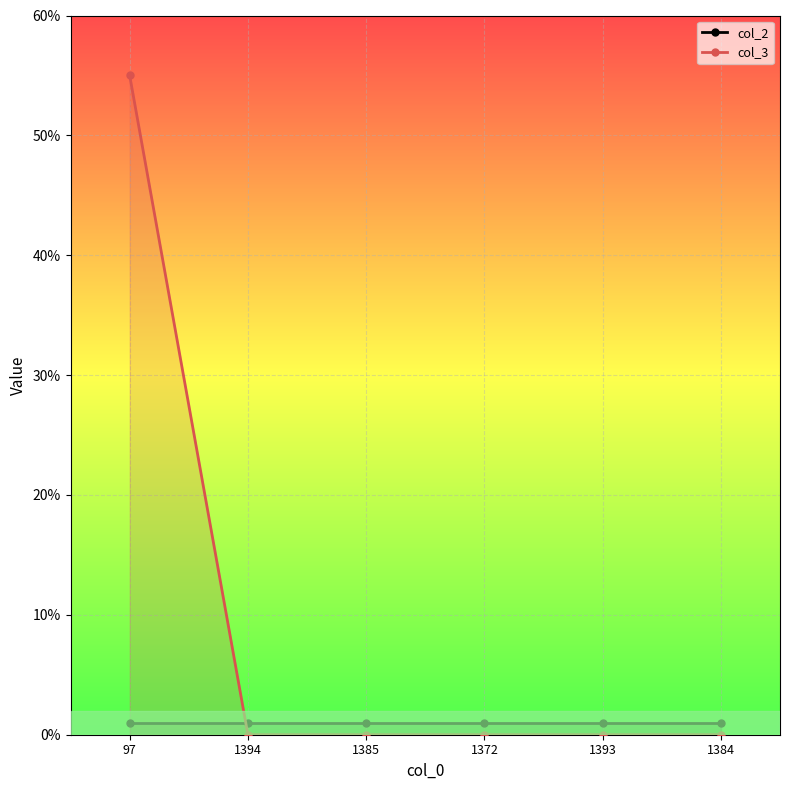

Reading left to right, what are all the values shown in this chart?

col_2: 97=1	1394=1	1385=1	1372=1	1393=1	1384=1
col_3: 97=55	1394=0	1385=0	1372=0	1393=0	1384=0